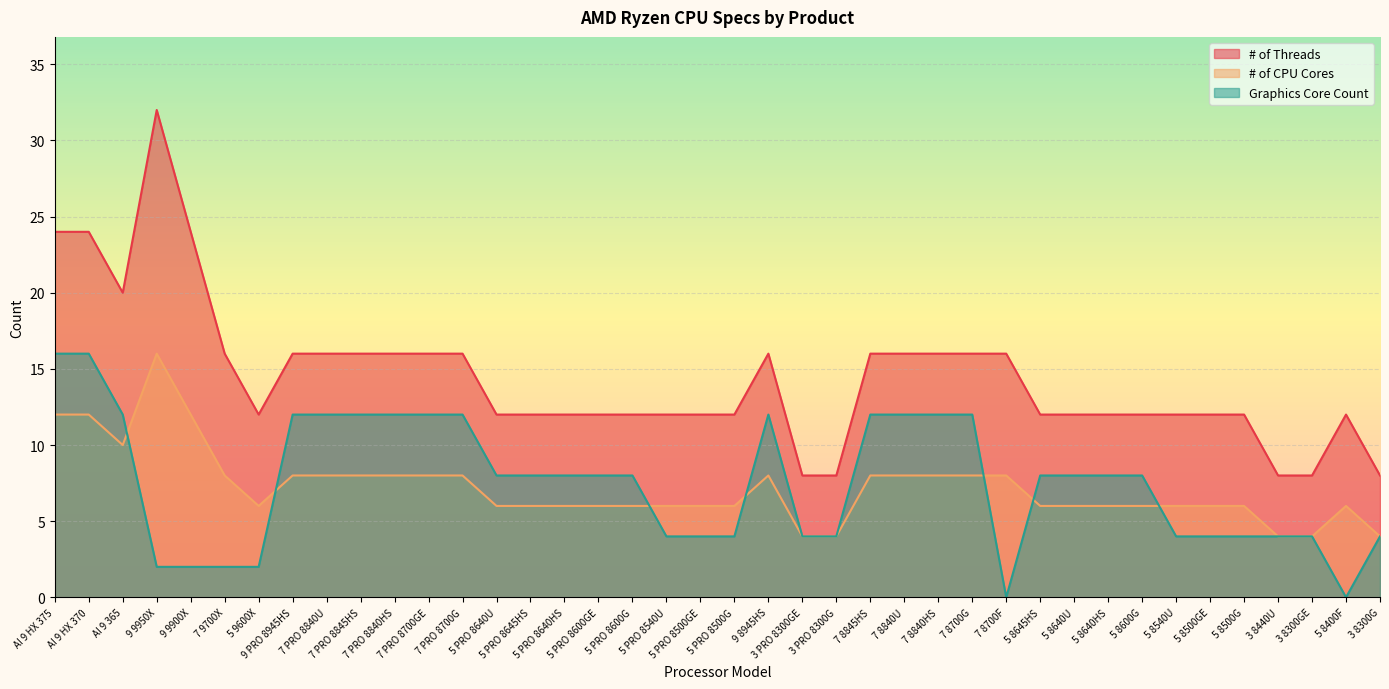

At which category is the sum across all series the highest?

AI 9 HX 375